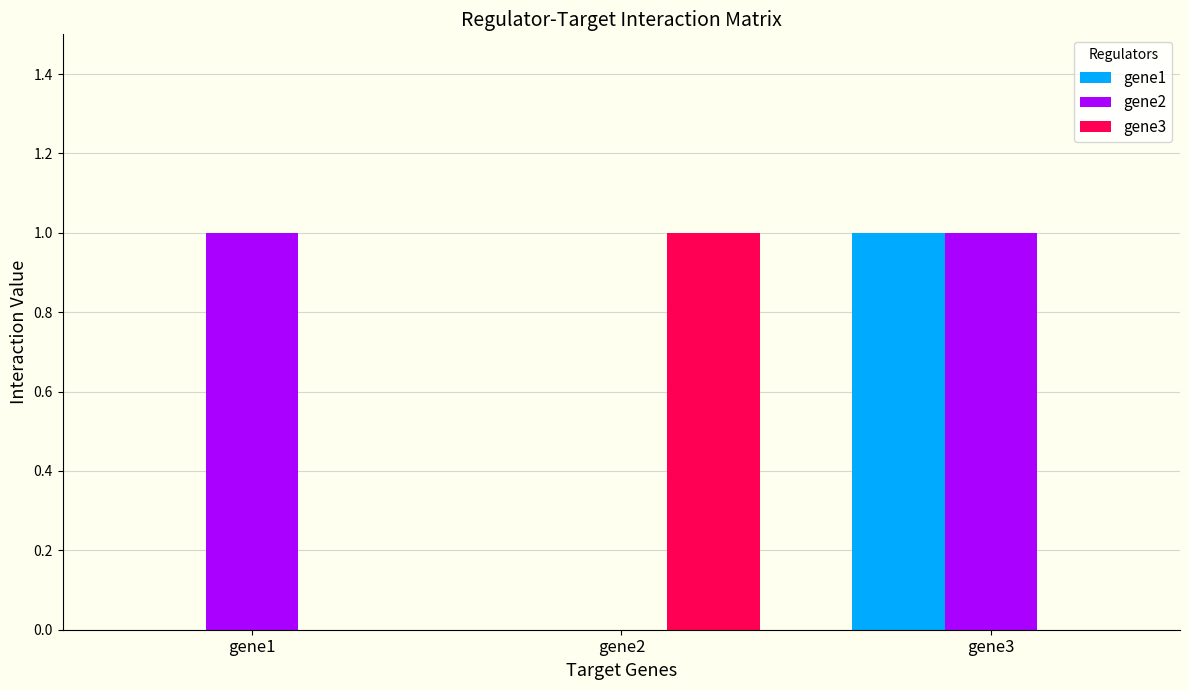

Where is gene2 nearest to the value 0?

gene2